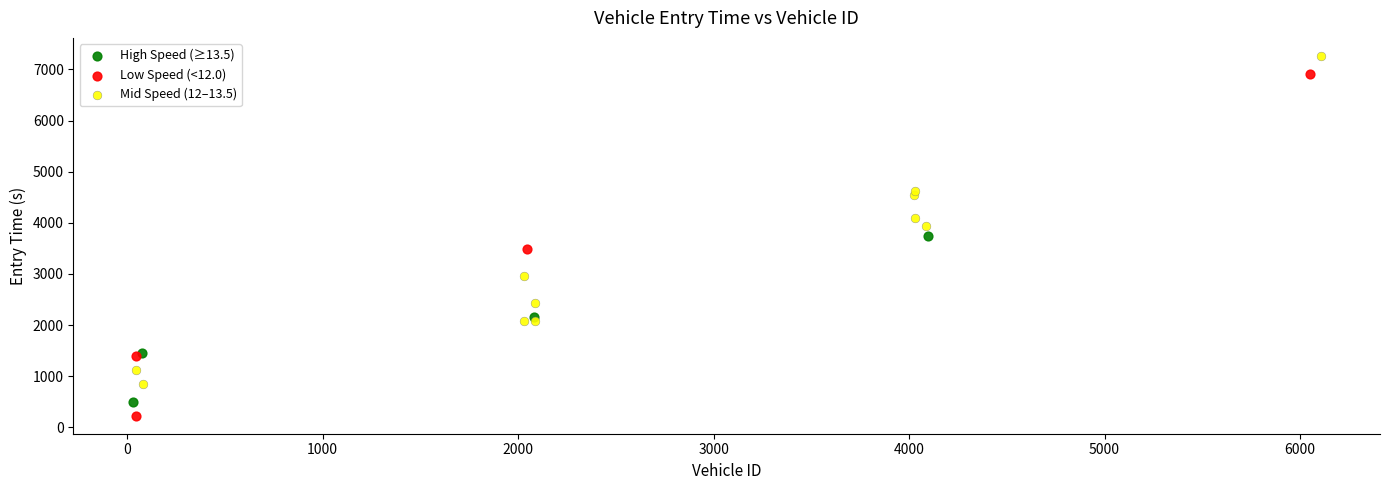

Which series has the widest spread of Y values?

Low Speed (<12.0)